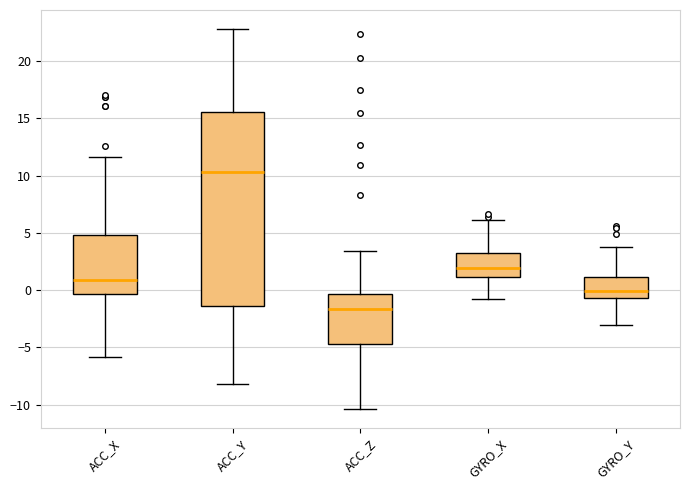

Reading left to right, read every box against the y-axis: the position of its median line, the range the box covers, and the ends of its whiskers. The values are not printed on the chart, so give them approximately, as read against the axis.

ACC_X: median 1.0, box -0.5 to 5.0, whiskers -6.0 to 11.5
ACC_Y: median 10.5, box -1.5 to 15.5, whiskers -8.0 to 23.0
ACC_Z: median -1.5, box -4.5 to -0.5, whiskers -10.5 to 3.5
GYRO_X: median 2.0, box 1.0 to 3.0, whiskers -1.0 to 6.0
GYRO_Y: median 0.0, box -0.5 to 1.0, whiskers -3.0 to 4.0